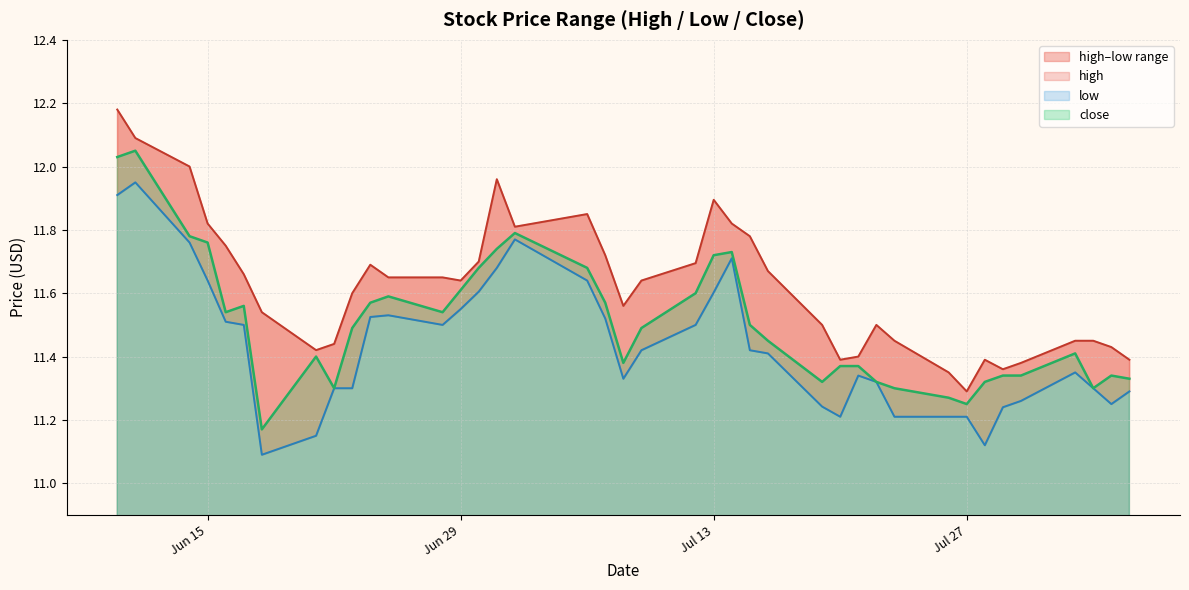

Is it true that close equals 11.3 at 2021-07-29?

True